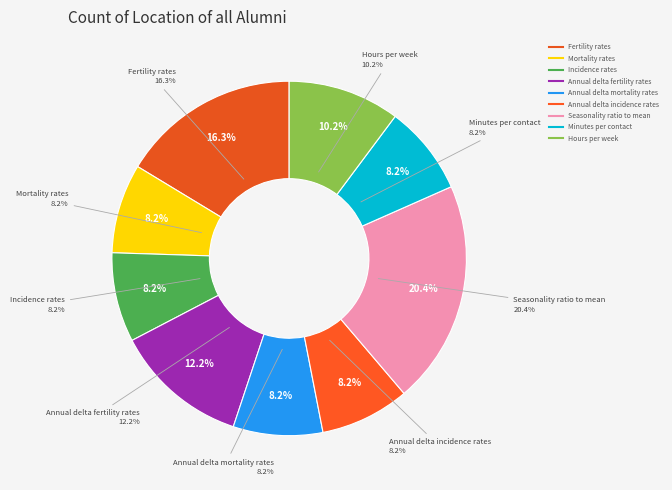

Count the number of slices in the pie.

9